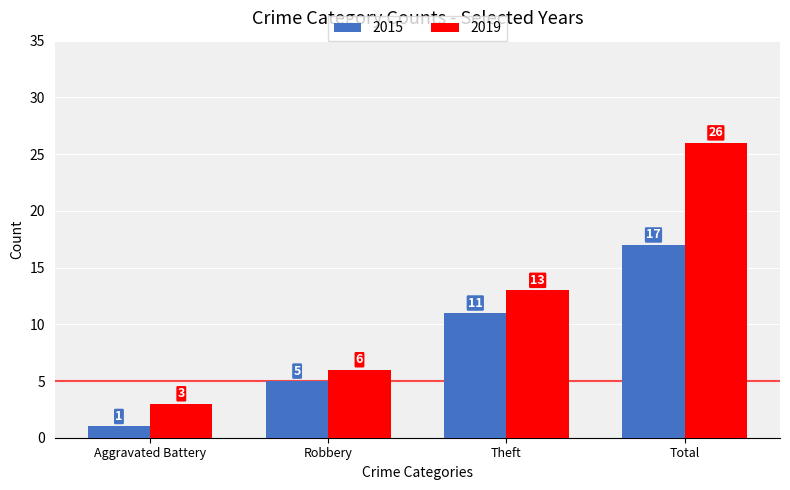

What is the minimum value shown in the chart?

1